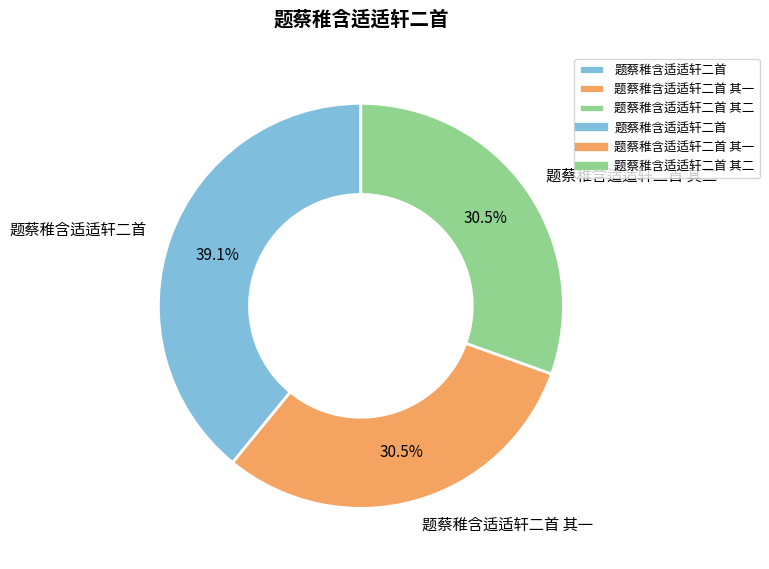

Is it true that 题蔡稚含适适轩二首 is 51% of the pie?

False